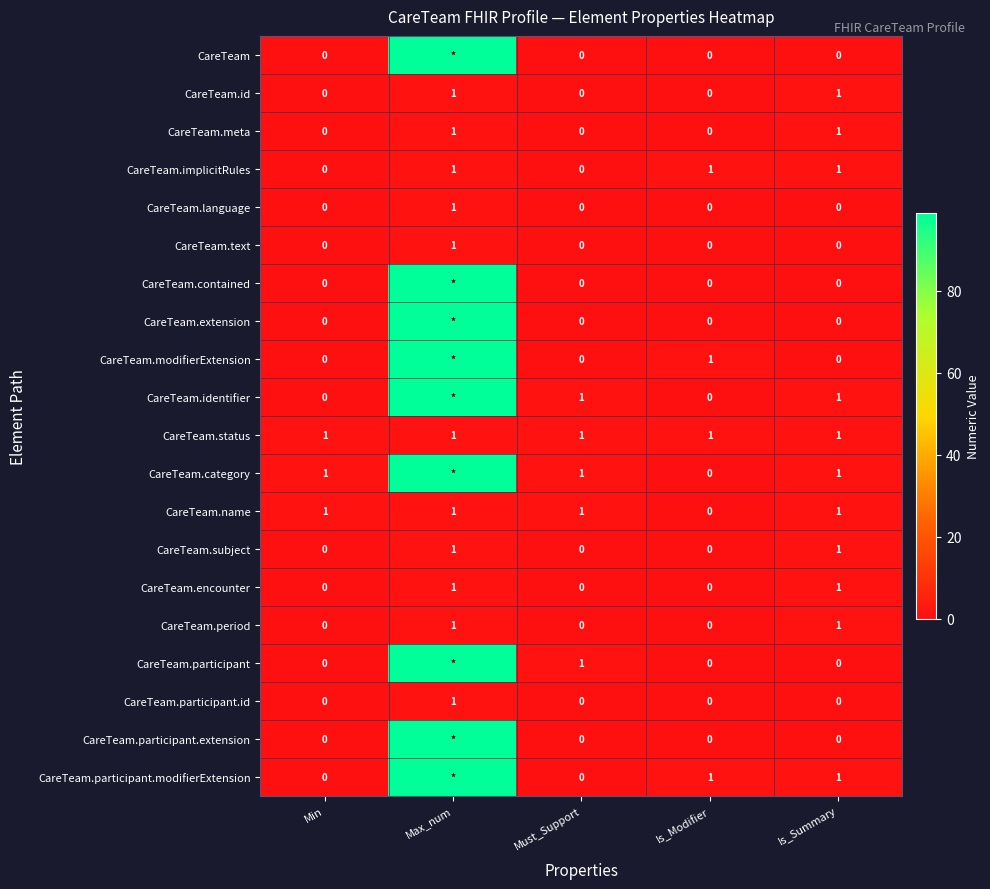

What is the total value across all series at Min?

3